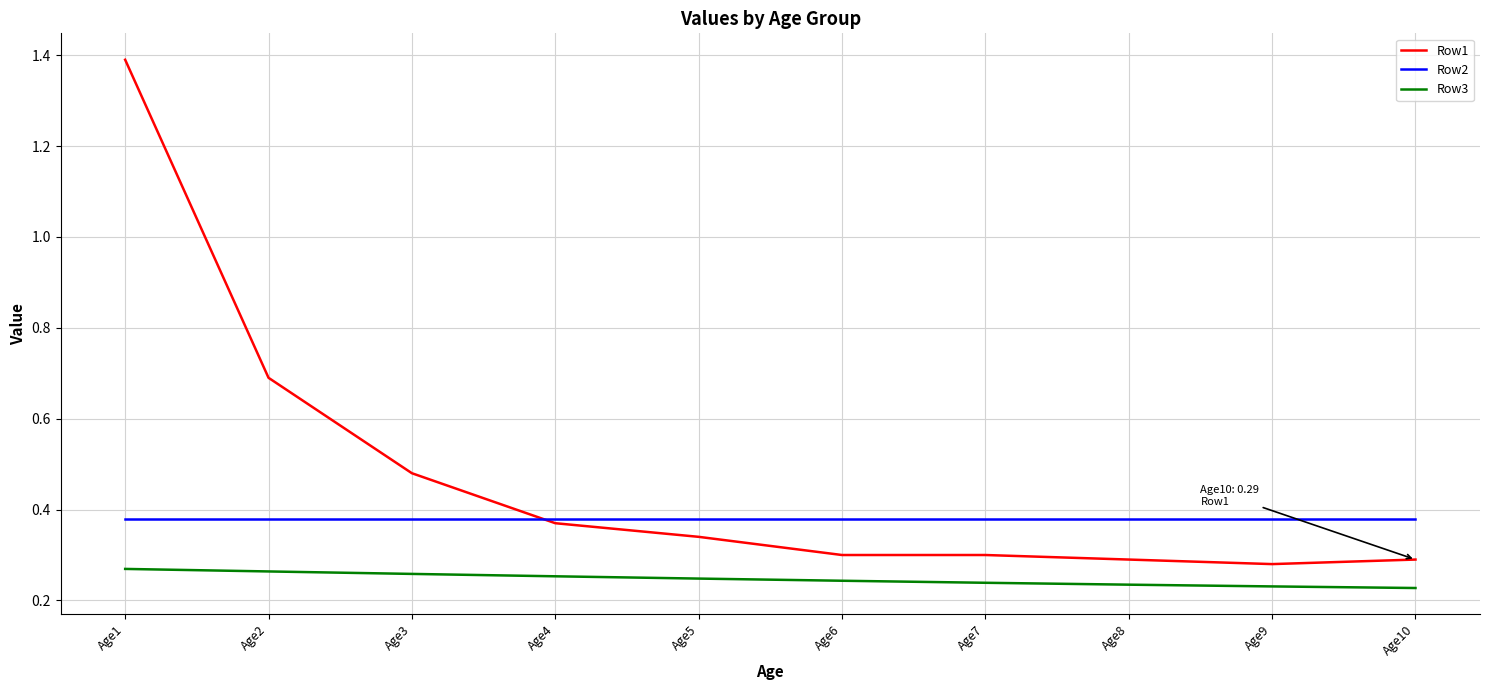

What is the maximum value for Row1?

1.4